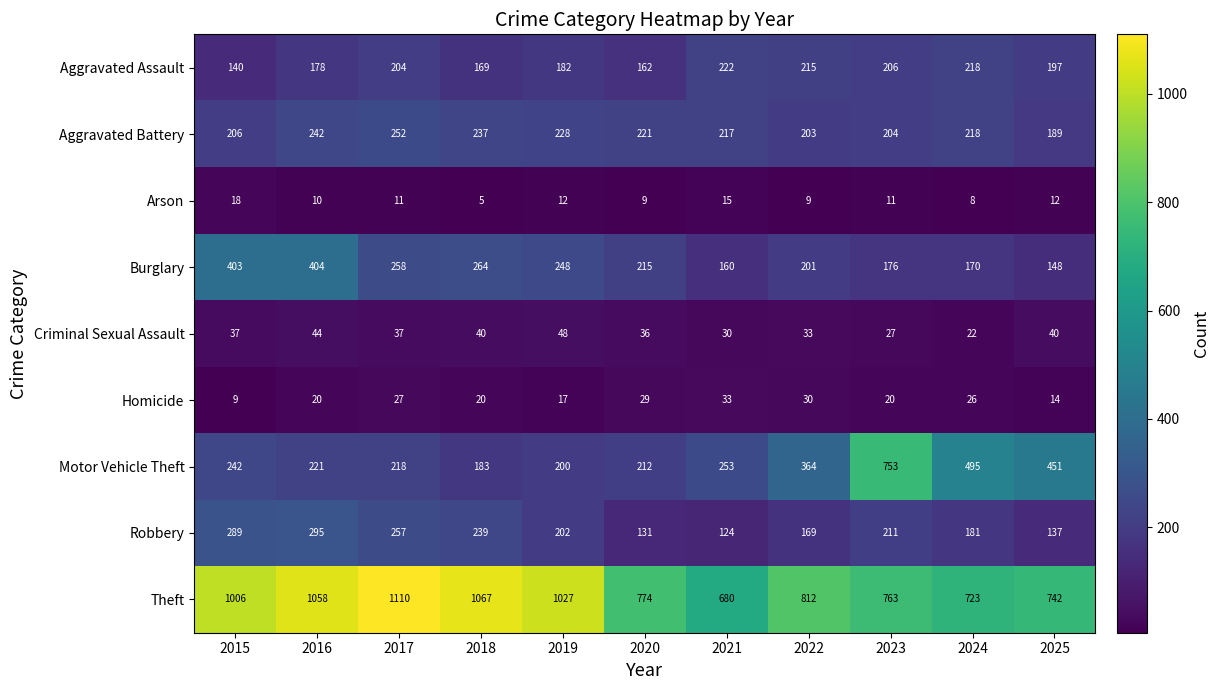

At how many categories does at least one series exceed 716?

10